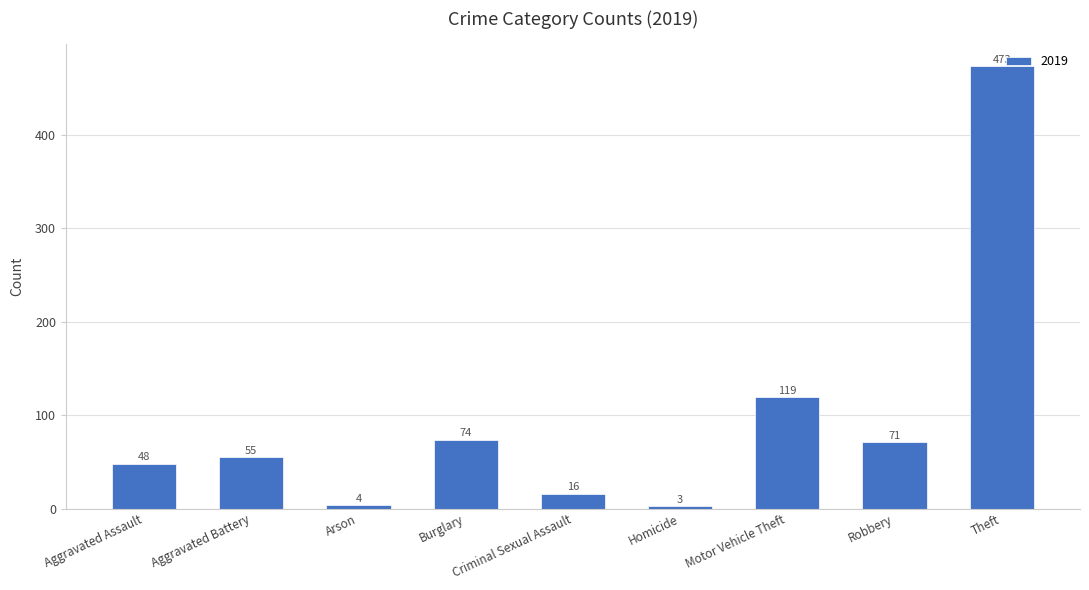

What is the label of the 6th bar from the left?

Homicide